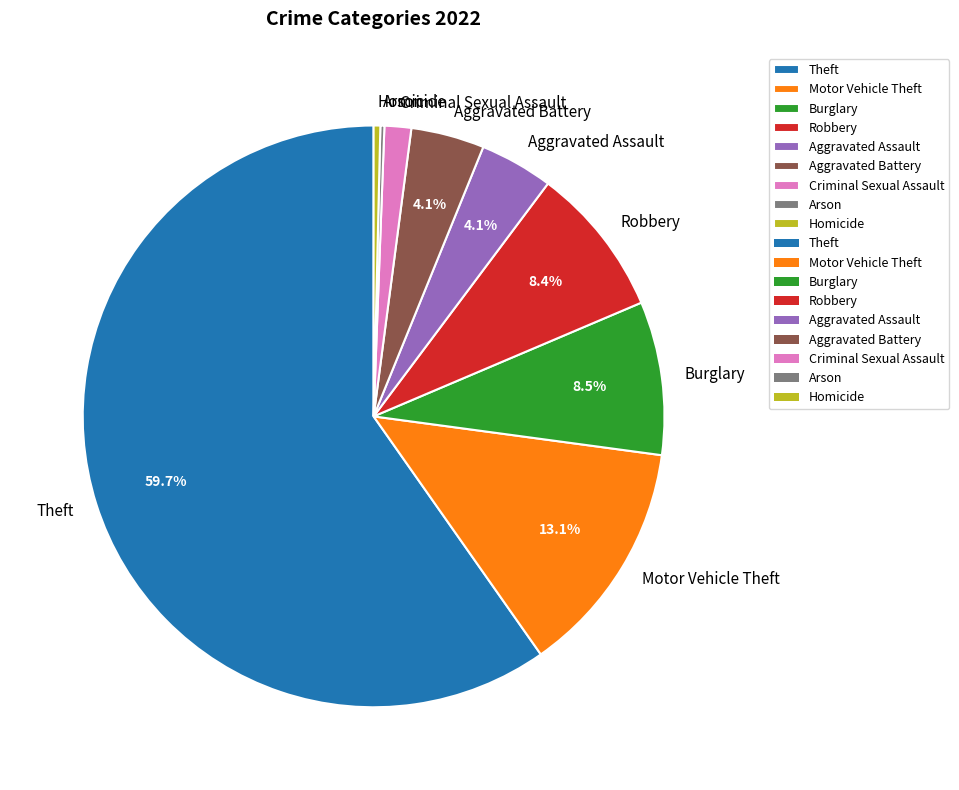

What percentage is the Theft slice, to the nearest percent?

60%